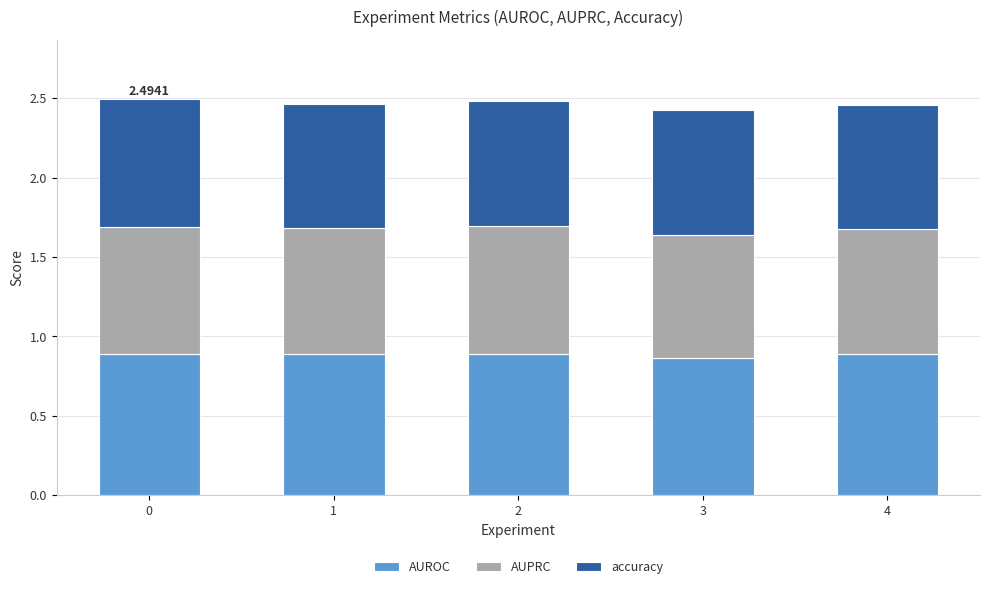

What is the sum of all AUROC values?

4.4